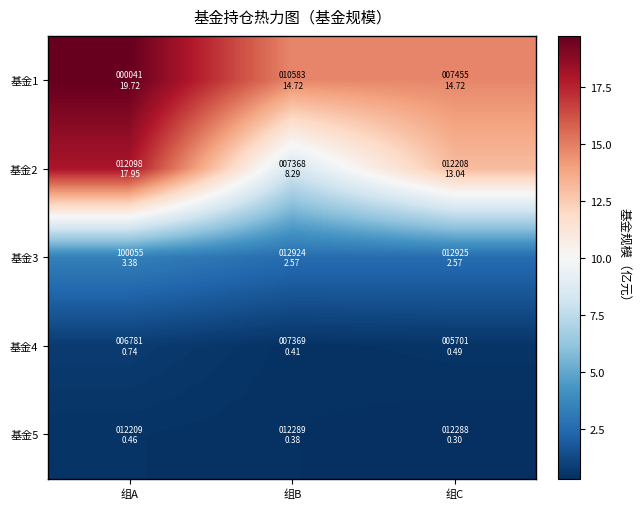

At which category is the sum across all series the highest?

组A